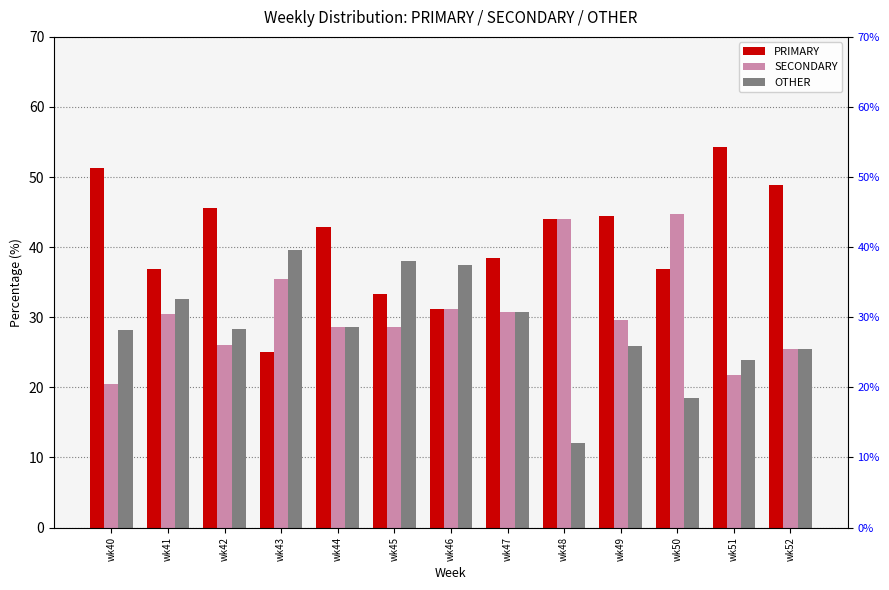

Is it true that PRIMARY equals 48.9 at wk52?

True